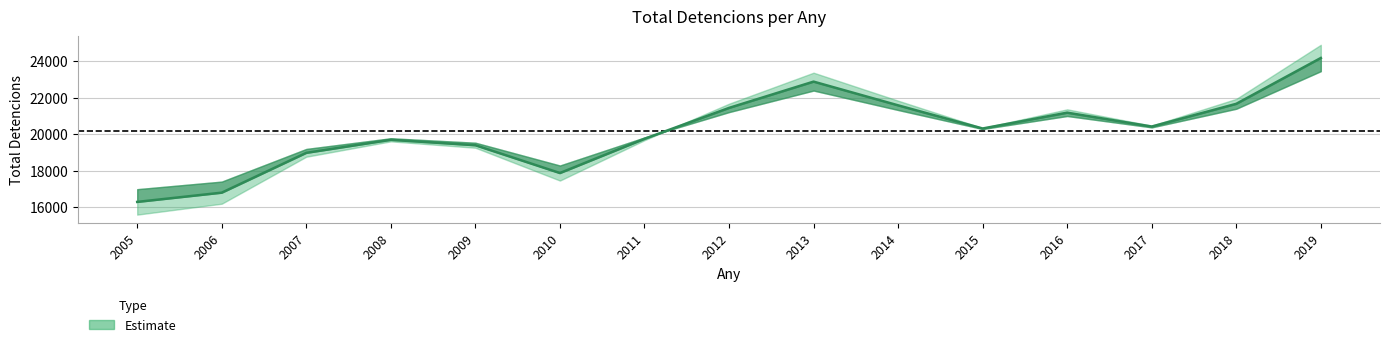

What is the minimum value shown in the chart?

16299